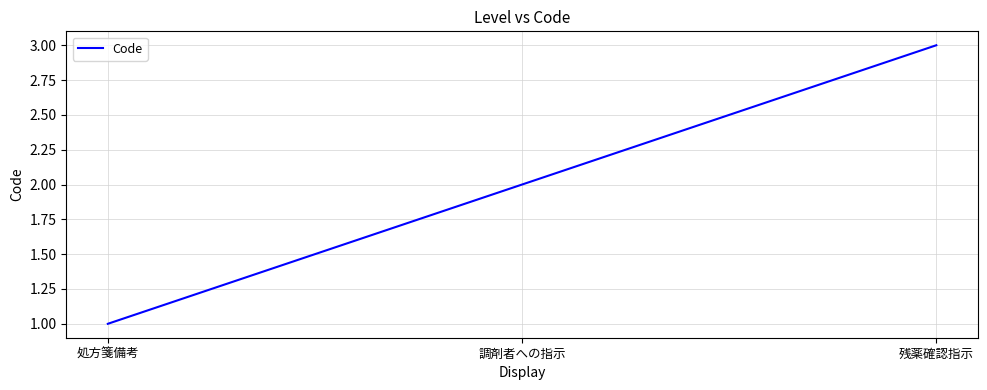

Reading left to right, extract all data points from this chart.

1	2	3